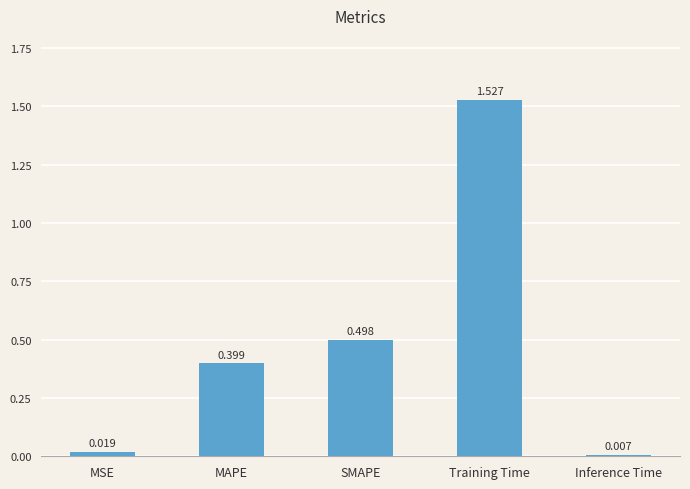

Which has a higher value, MSE or SMAPE?

SMAPE